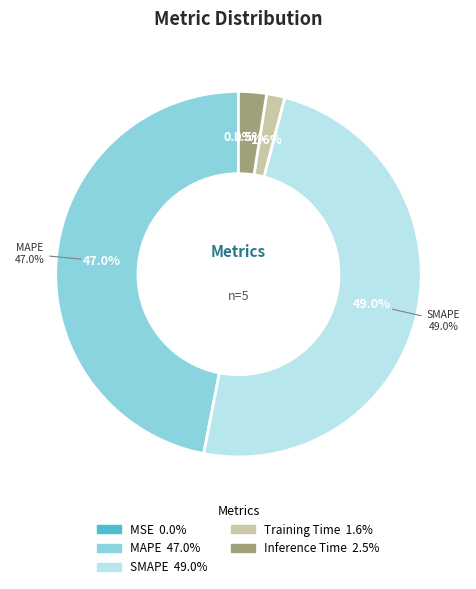

To the nearest percent, what portion does MAPE represent?

47%